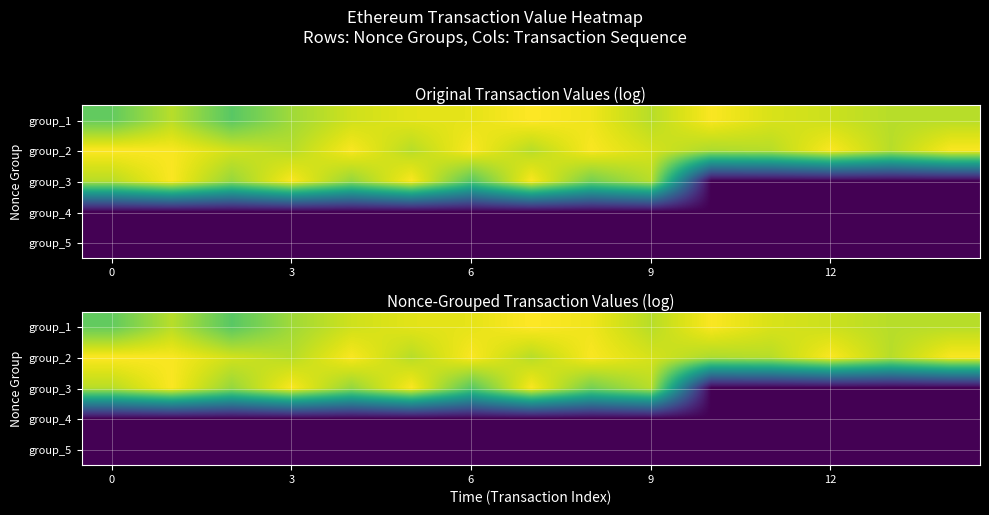

What is the total value across all series at 13?

76.3